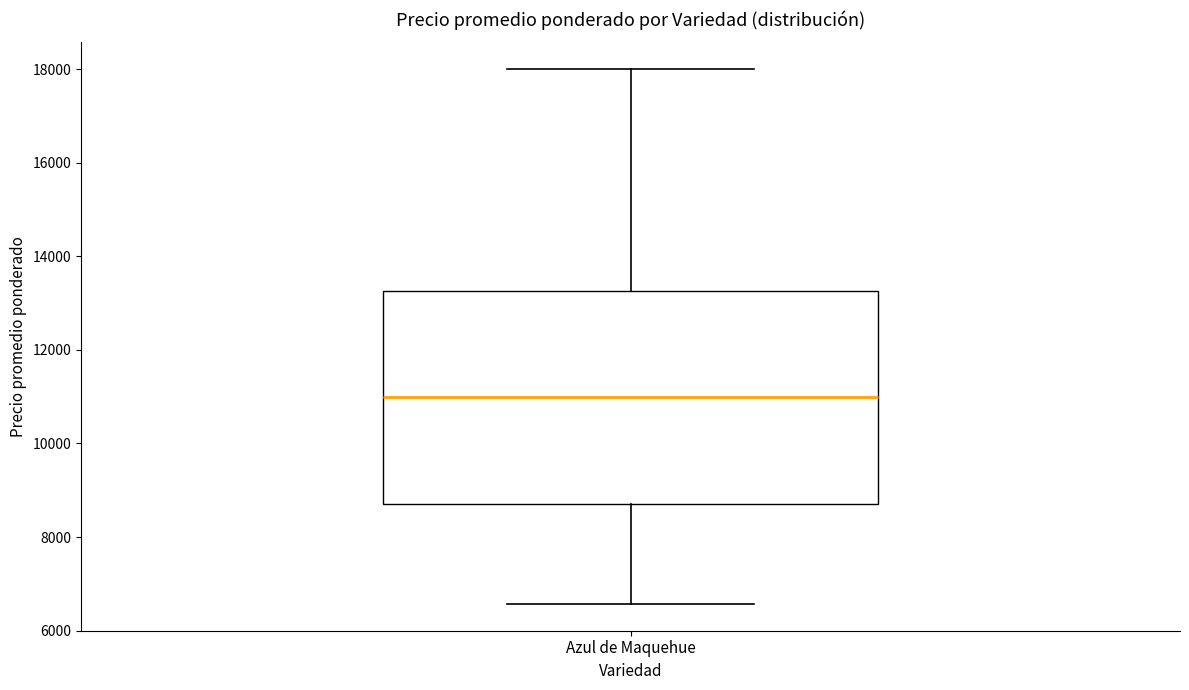

Transcribe this box plot: give where the median line is, the range the box spans, and where the two whiskers end, as read against the y-axis. The values are not printed on the chart, so give them approximately, as read against the axis.

median 11000, box 8600 to 13200, whiskers 6600 to 18000